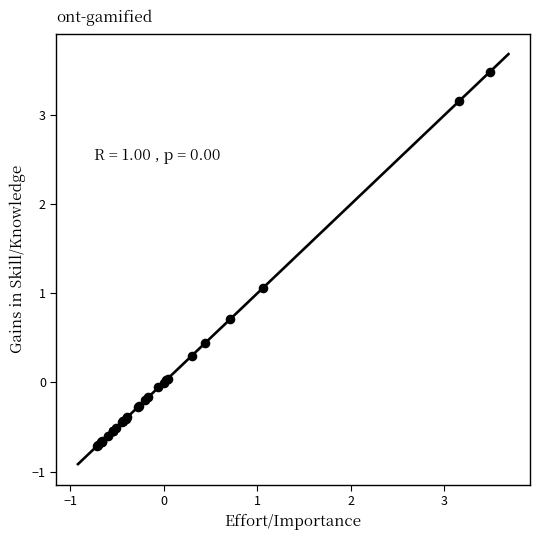

What Y value in the scatter plot is closest to 1?

1.1